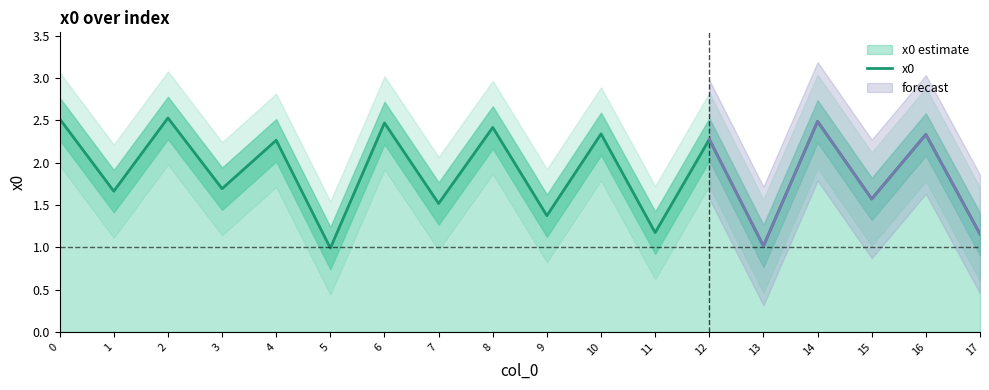

Reading left to right, transcribe all the data shown in this chart.

2.5	1.7	2.5	1.7	2.3	1.0	2.5	1.5	2.4	1.4	2.3	1.2	2.3	1.0	2.5	1.6	2.3	1.2